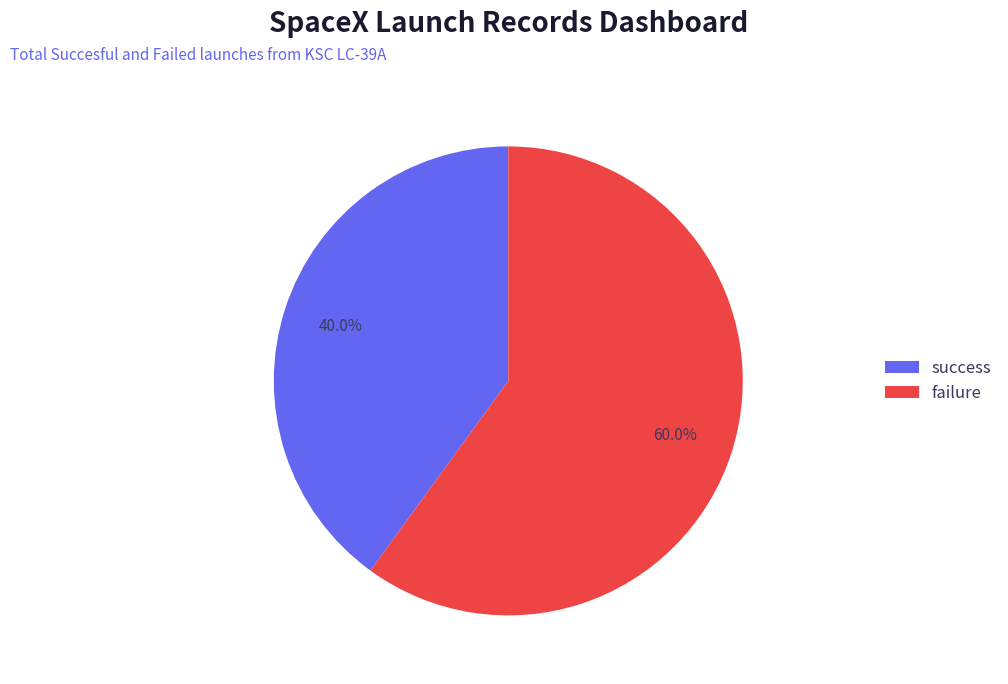

How much of the chart is everything except failure?

40.0%